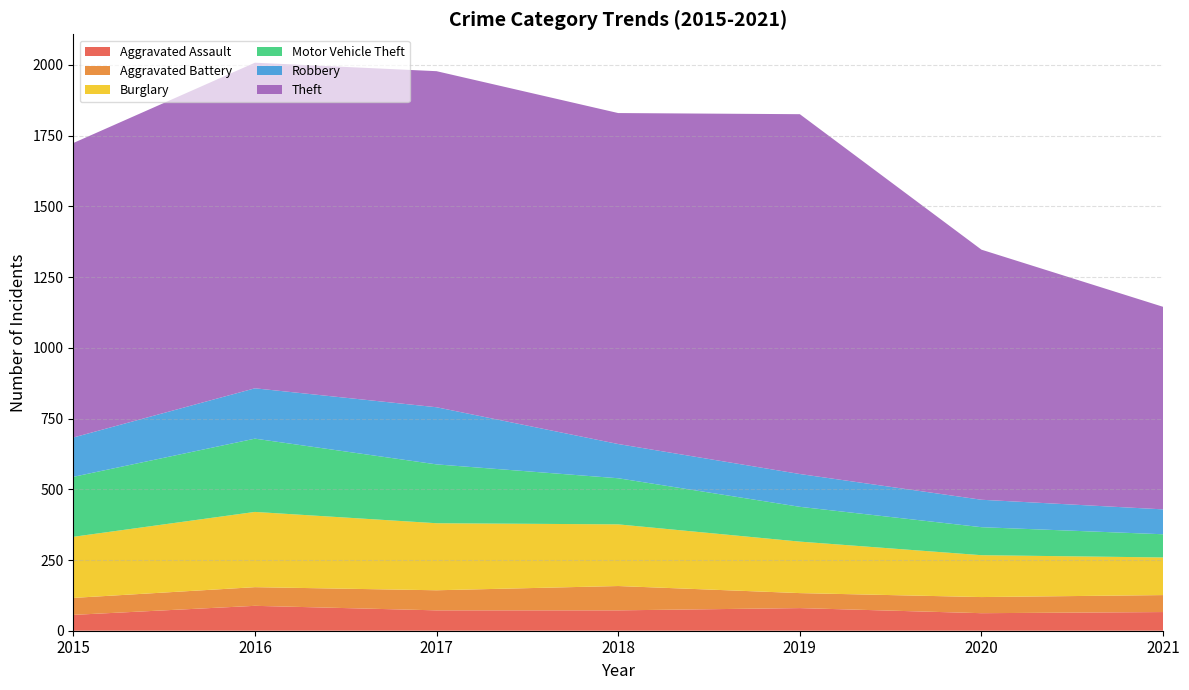

Reading right to left, what are all the values shown in this chart?

Aggravated Assault: 66	62	80	72	72	88	56
Aggravated Battery: 60	57	53	86	71	66	60
Burglary: 133	148	182	218	237	266	216
Motor Vehicle Theft: 82	99	123	163	208	259	212
Robbery: 88	97	116	121	202	178	139
Theft: 716	884	1272	1170	1188	1151	1041